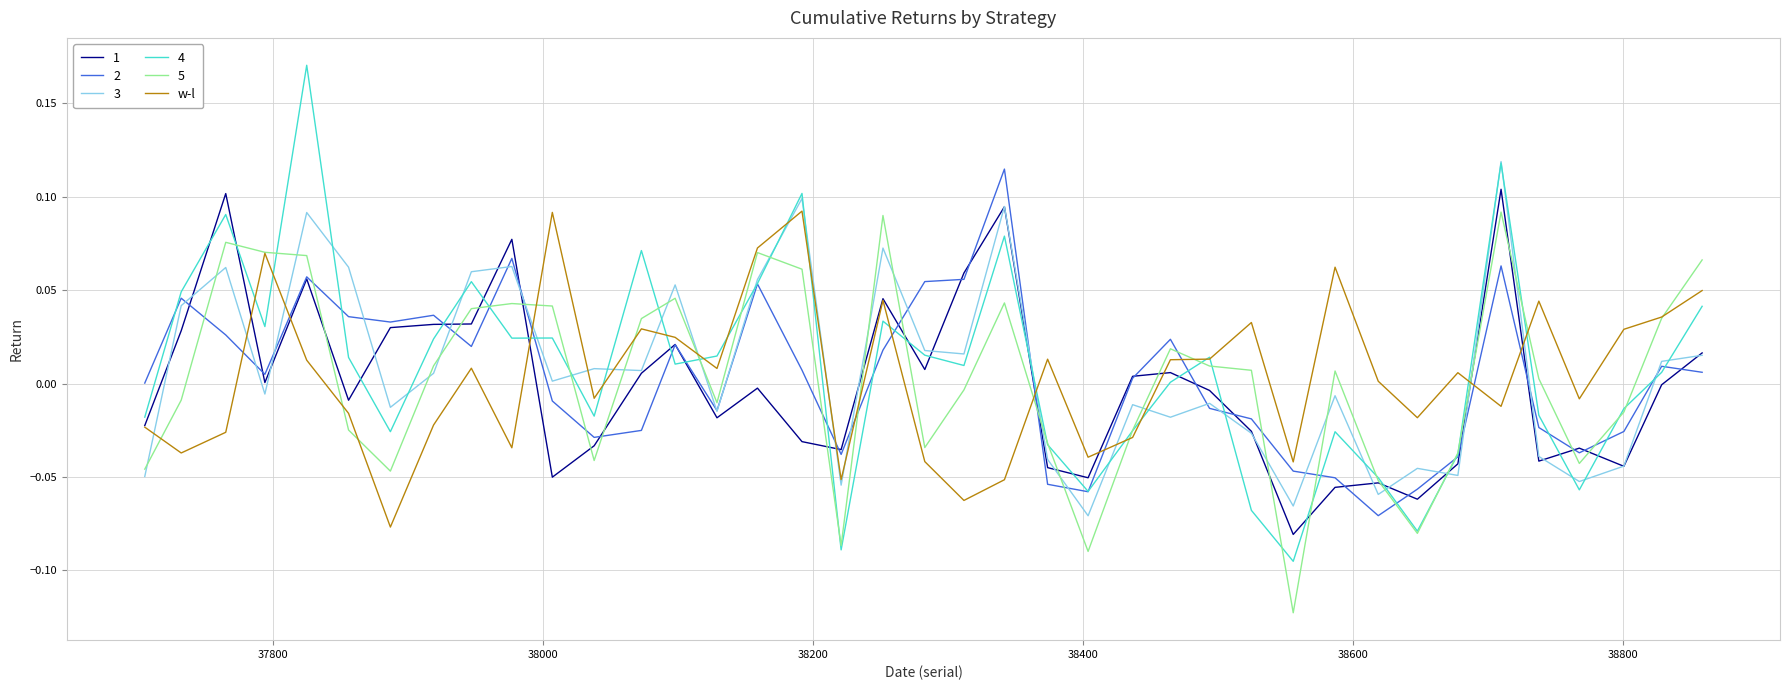

Which series has the largest range (max minus min)?

4